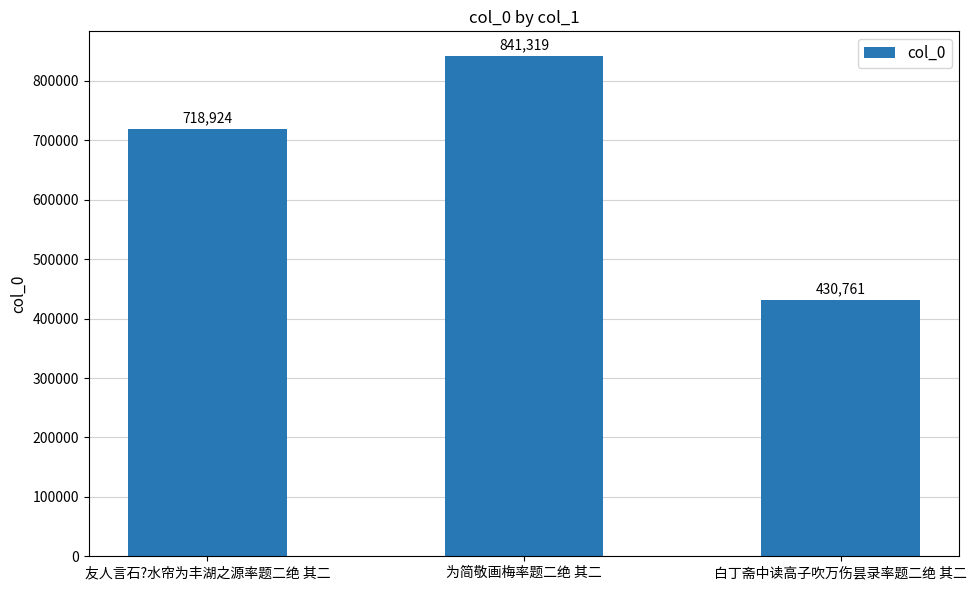

Which category has the highest value across all series?

为简敬画梅率题二绝 其二